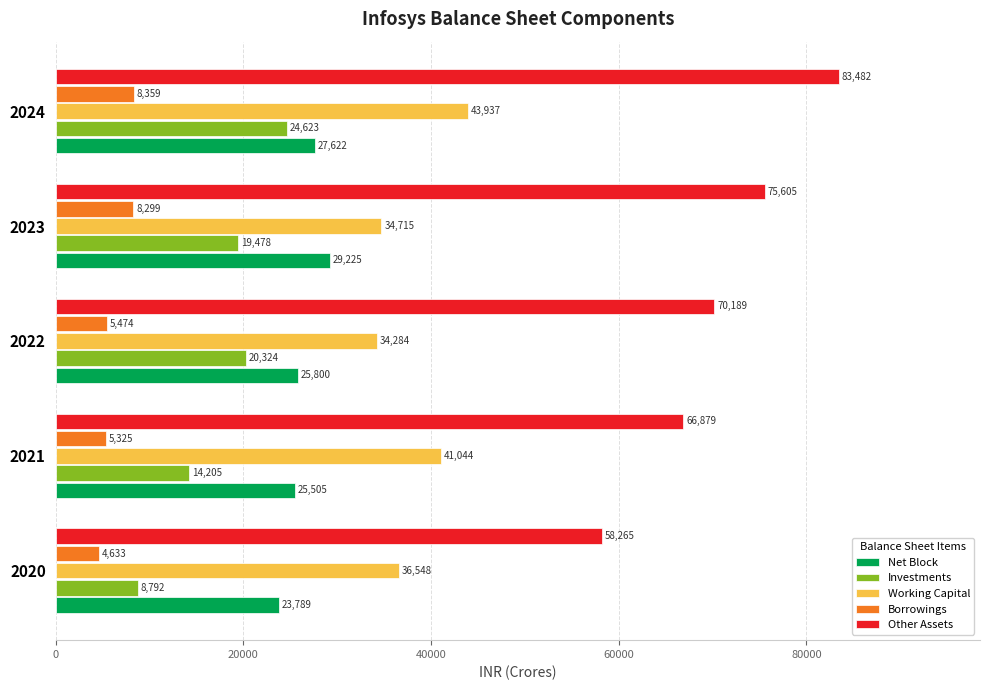

Between 2022 and 2024, which series saw the biggest shift?

Other Assets